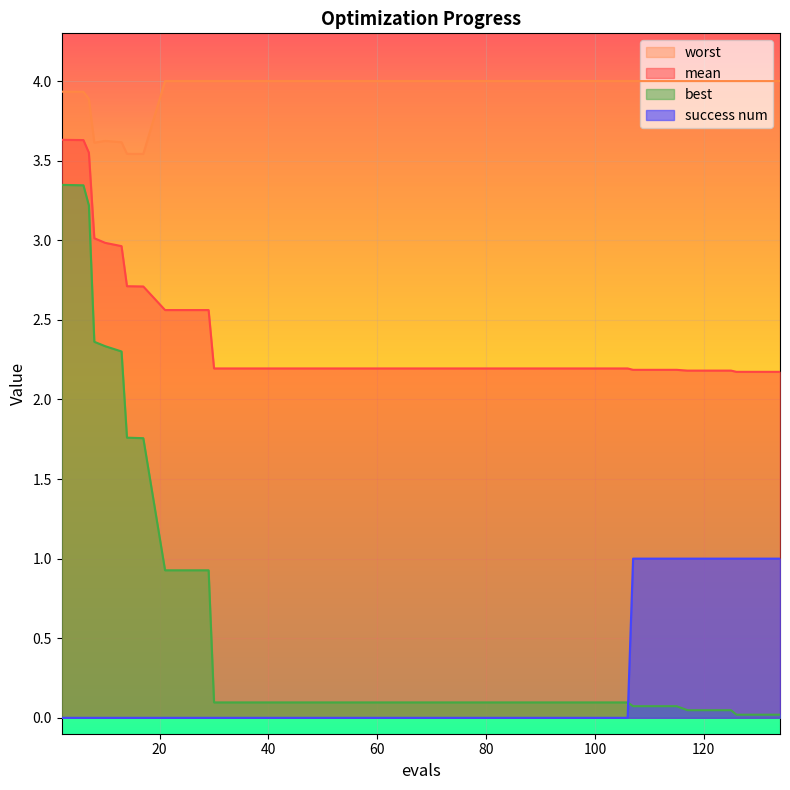

How many values in the success num series exceed 0?

9